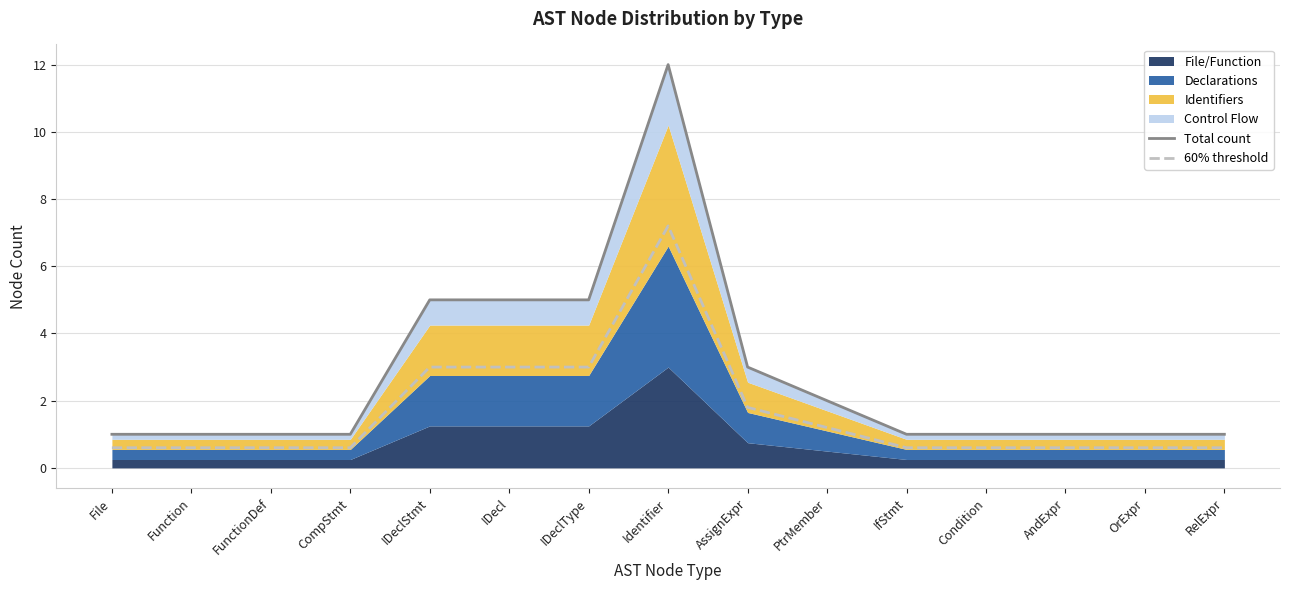

What is the label of the 13th point from the right?

FunctionDef